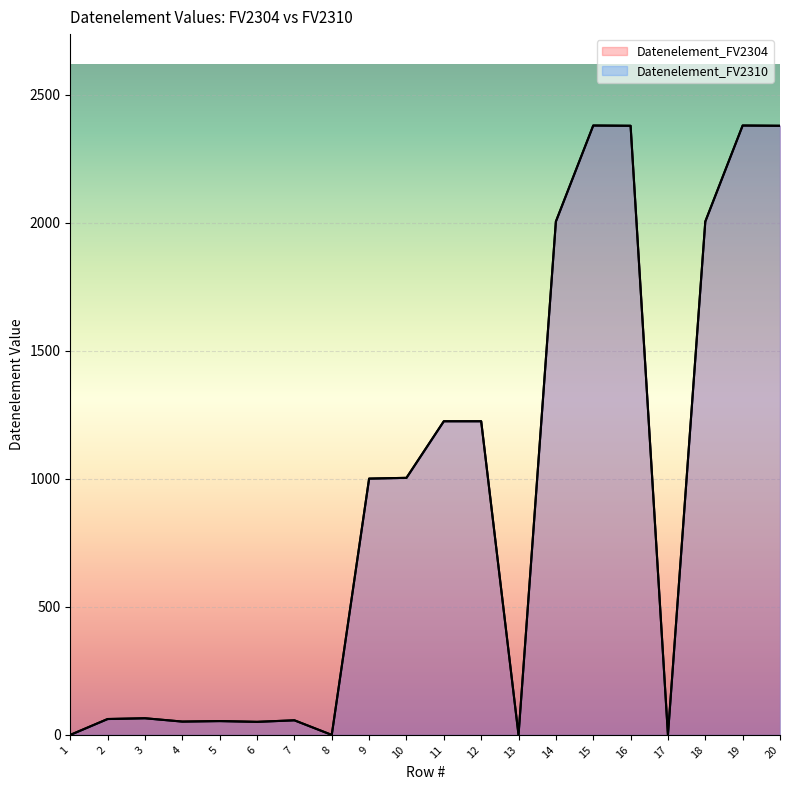

What is the total value across all series at 5?

108